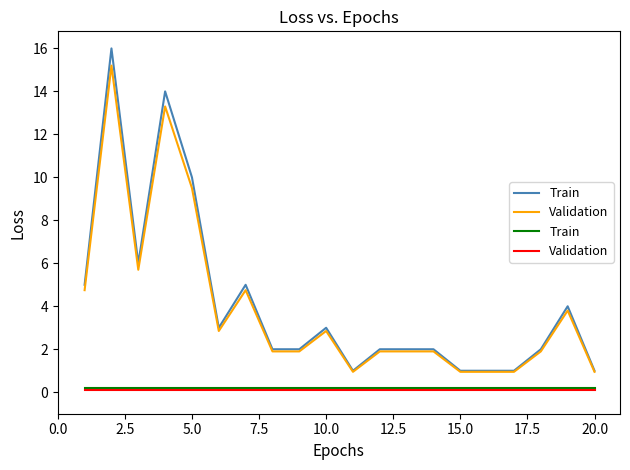

True or false: Train and Validation cross at least once.

False